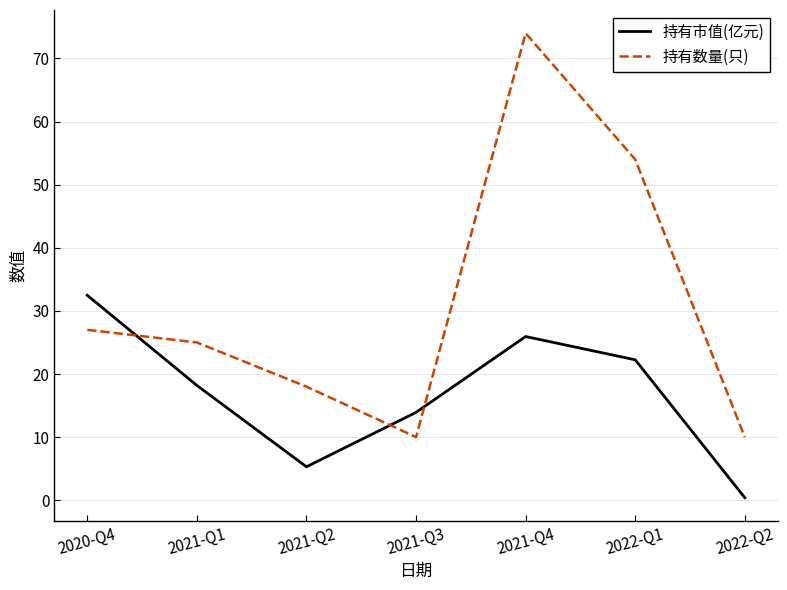

What is the total value across all series at 2020-Q4?

59.5